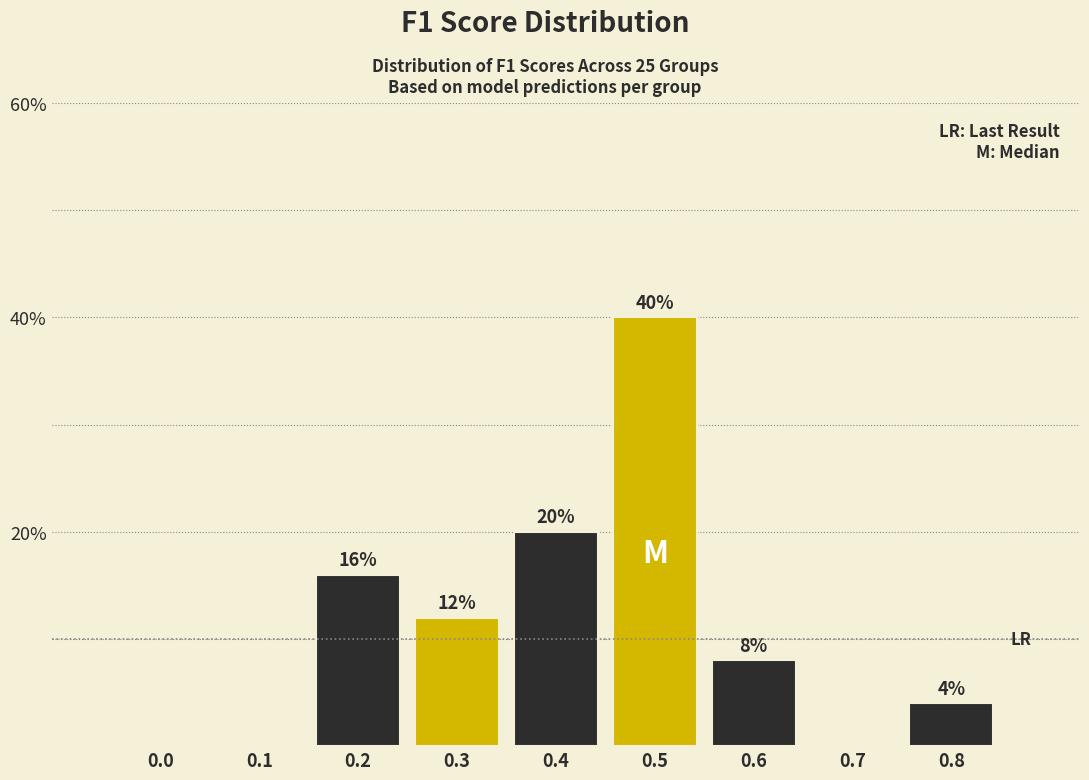

Reading left to right, what are all the values shown in this chart?

0.0=0	0.1=0	0.2=16	0.3=12	0.4=20	0.5=40	0.6=8	0.7=0	0.8=4